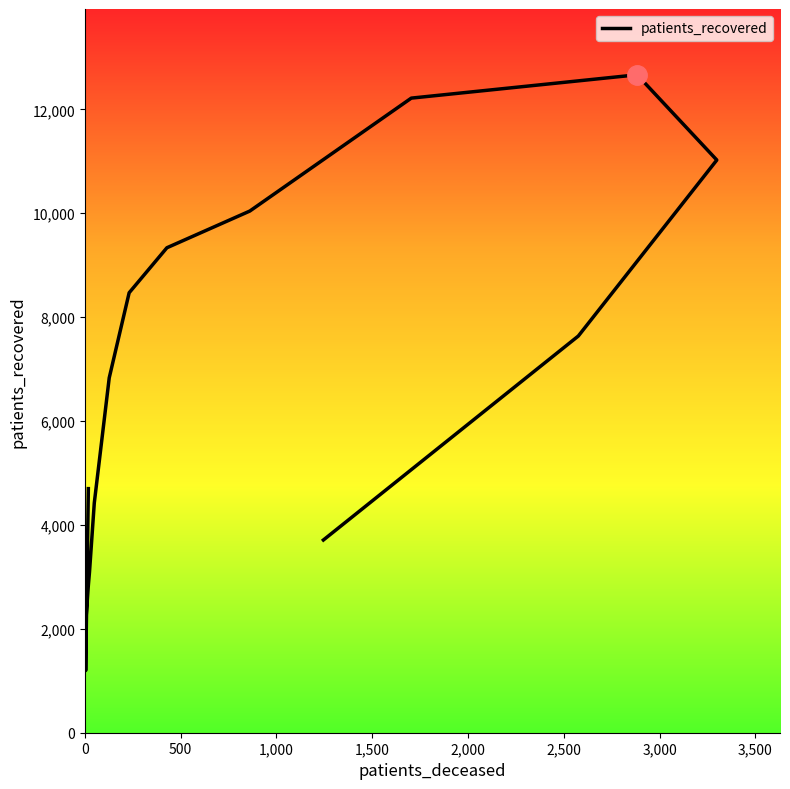

How many distinct data groups are displayed?

1